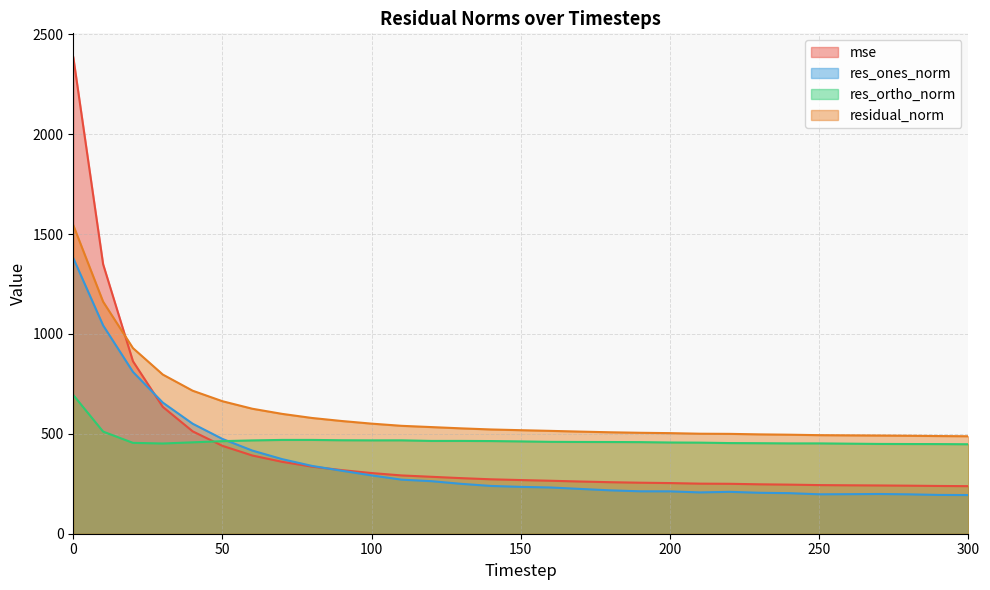

List the labels in order of residual_norm value, largest first.

0, 10, 20, 30, 40, 50, 60, 70, 80, 90, 100, 110, 120, 130, 140, 150, 160, 170, 180, 190, 200, 210, 220, 230, 240, 250, 260, 270, 280, 290, 300